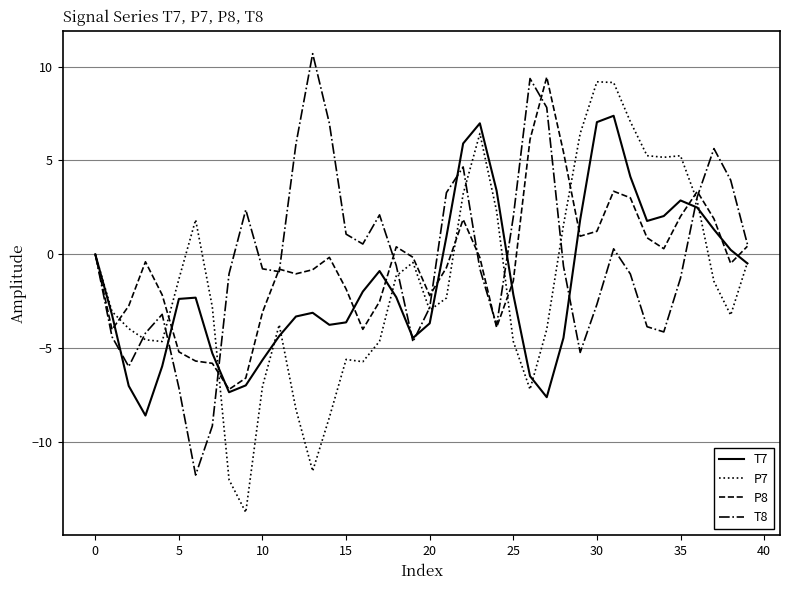

Which series has the widest spread of values?

P7